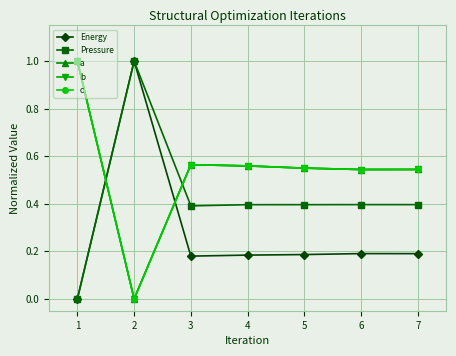

At which category does b reach its first local valley?

2